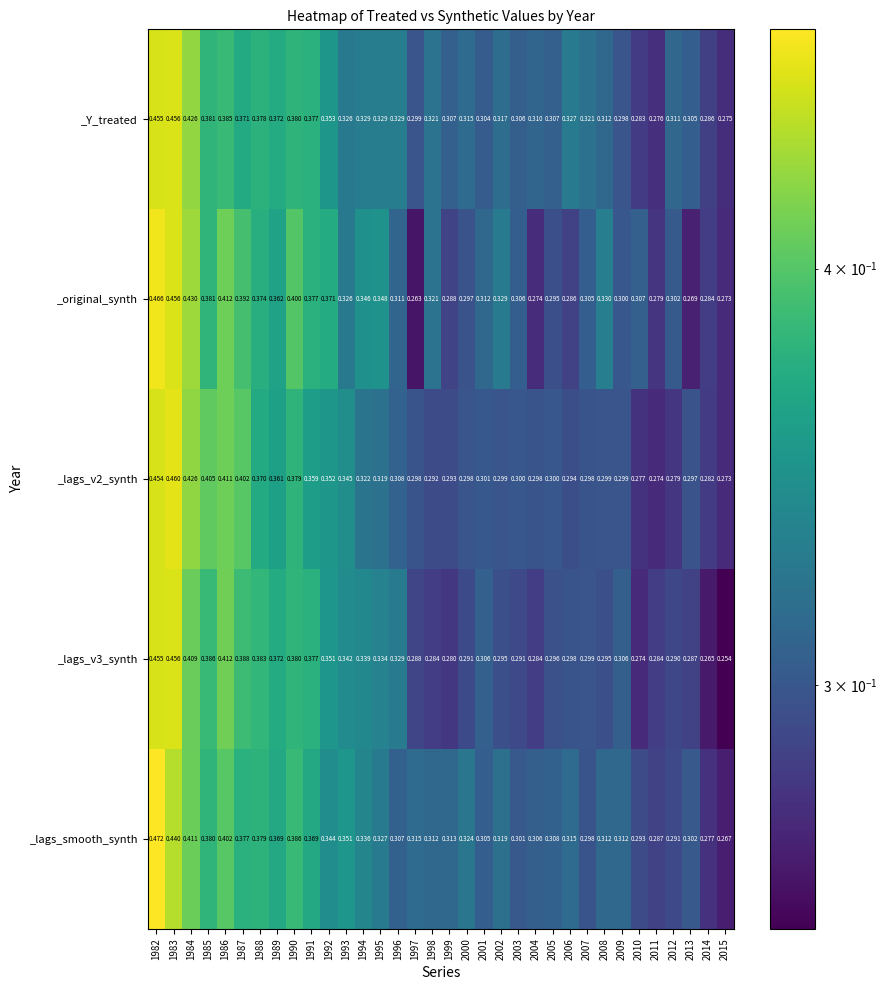

Between 2003 and 2005, which series saw the biggest shift?

_original_synth